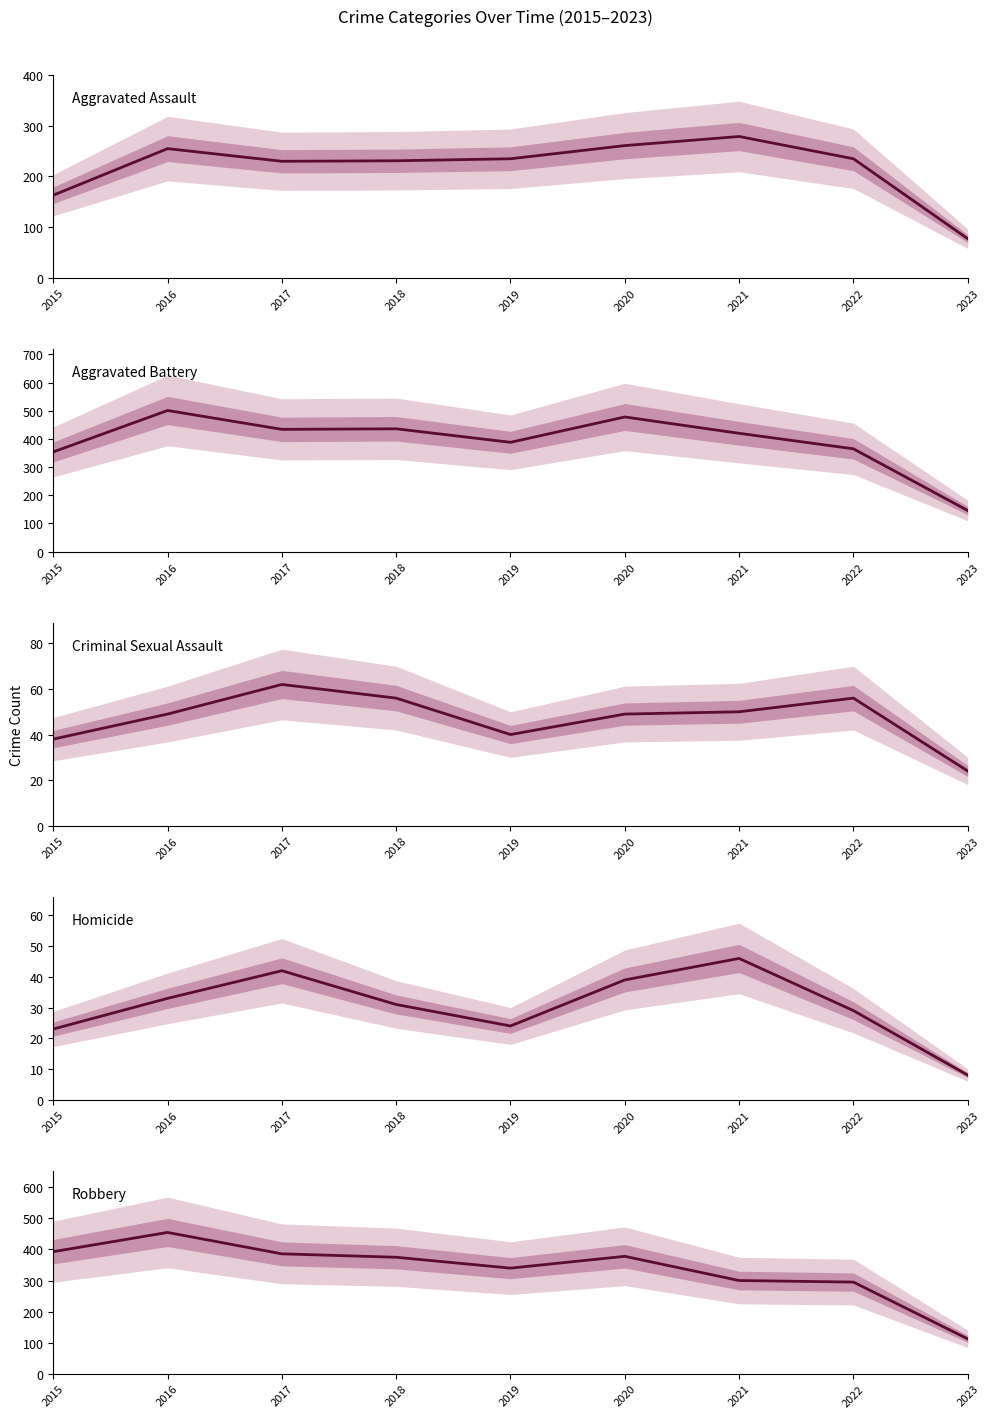

What are all the series names shown in the legend?

Aggravated Assault, Aggravated Battery, Criminal Sexual Assault, Homicide, Robbery